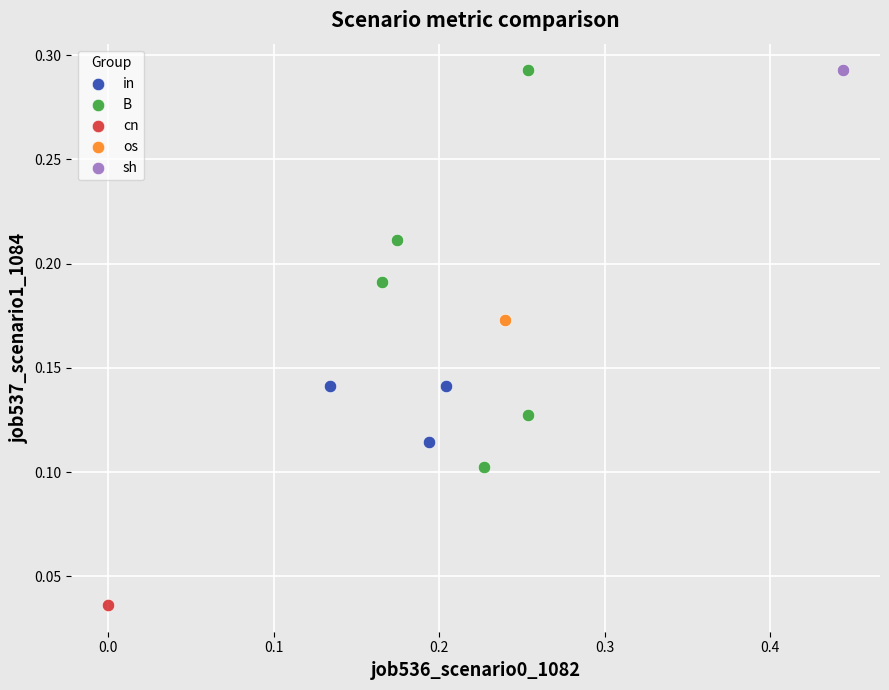

What are all the series names shown in the legend?

in, B, cn, os, sh